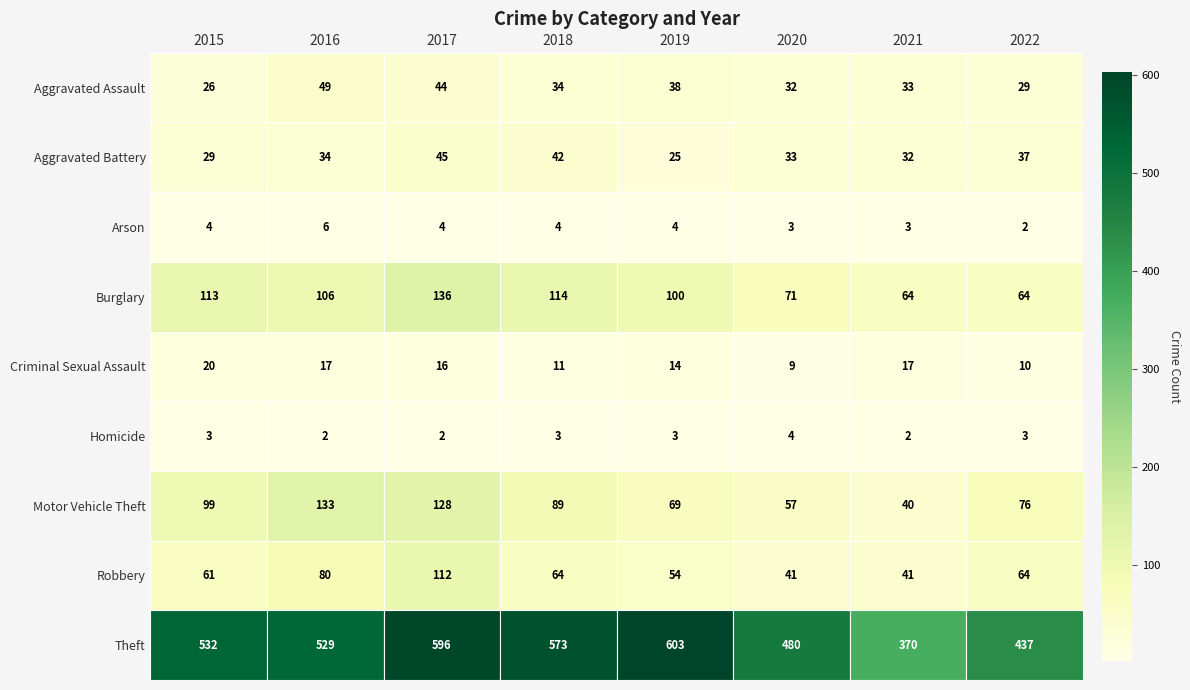

At which category is the sum across all series the highest?

2017